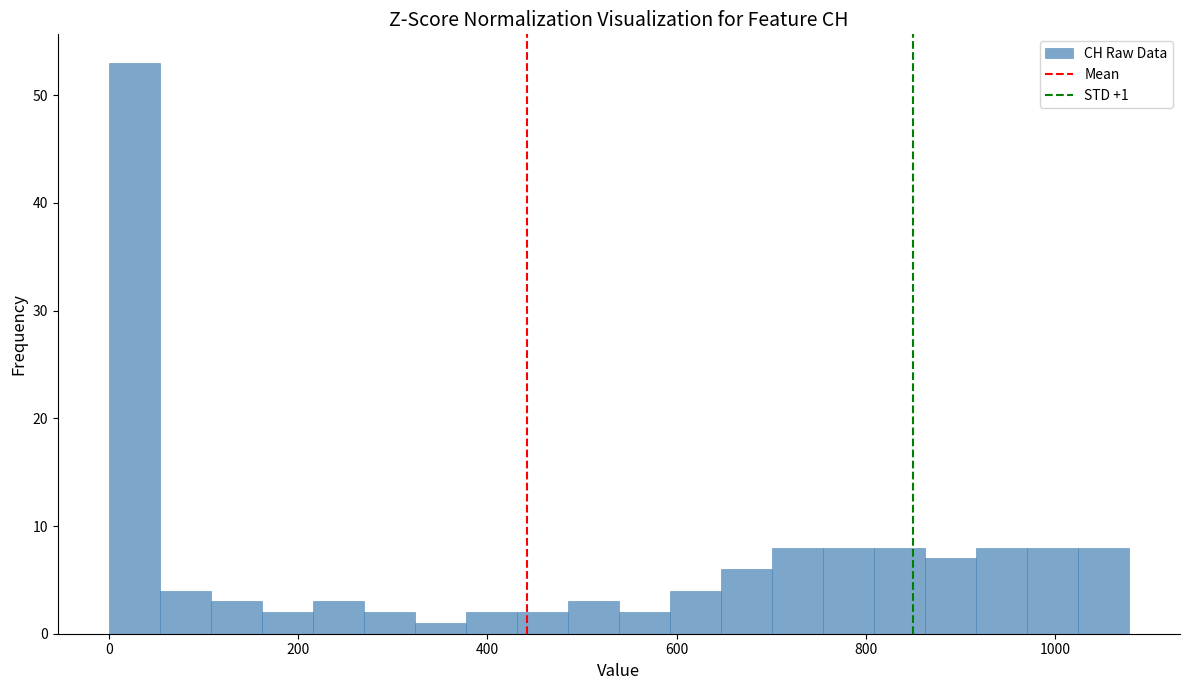

Around what value on the x-axis is the tallest bar? Give the approximate position of its centre, as read against the axis.

20